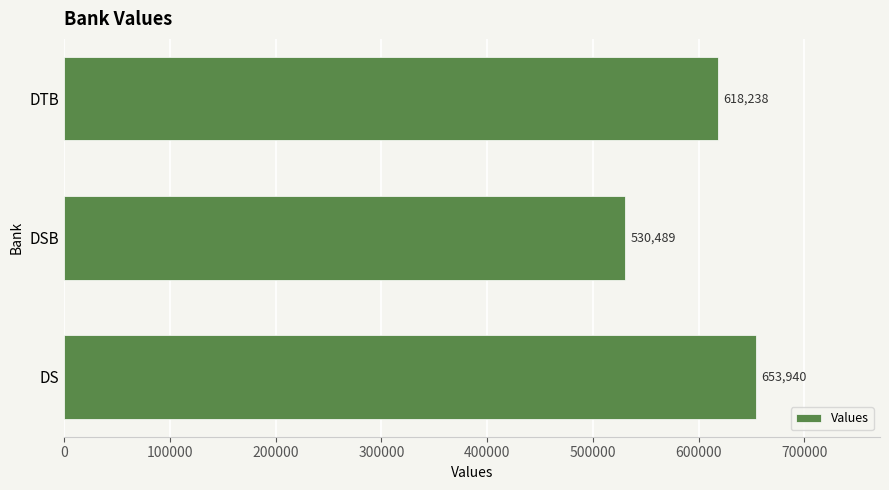

What is the difference between the second highest and minimum values?

87749